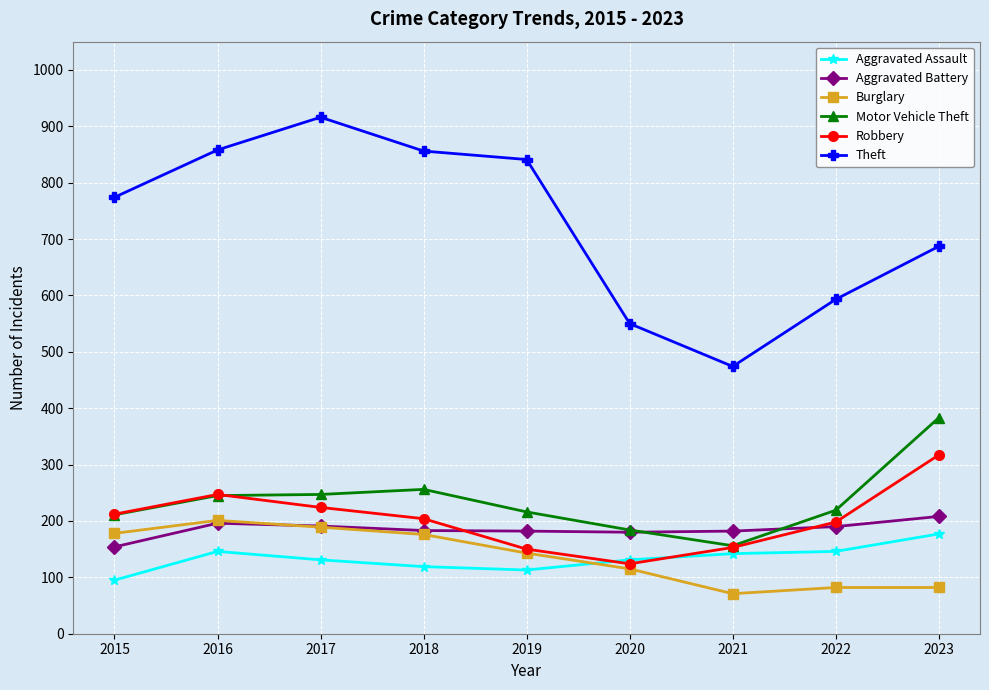

Which series changed the most between 2016 and 2018?

Robbery